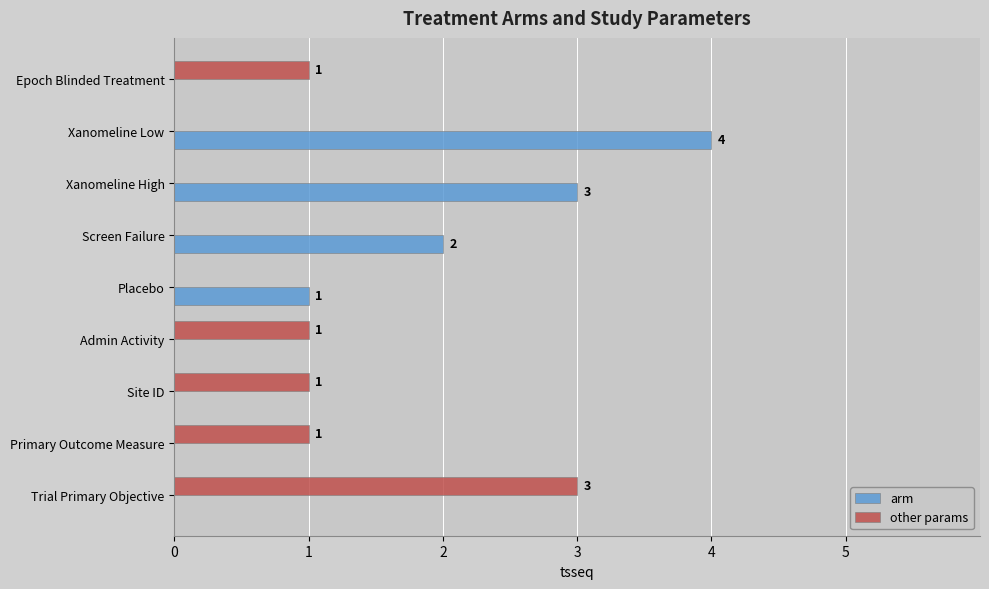

Which category has the highest value in the arm series?

Xanomeline Low